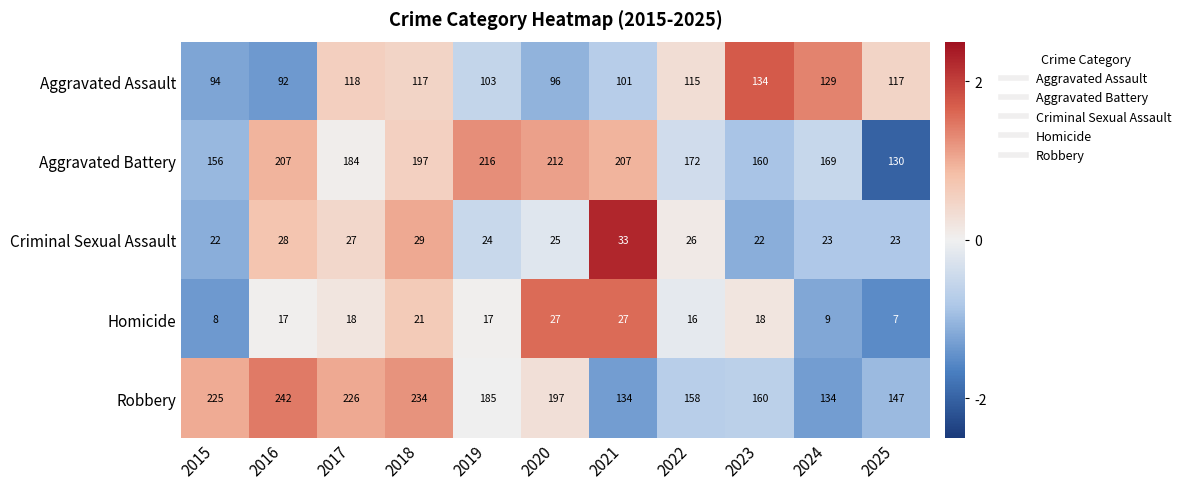

The value of Criminal Sexual Assault at 2020 is 25. True or false?

True